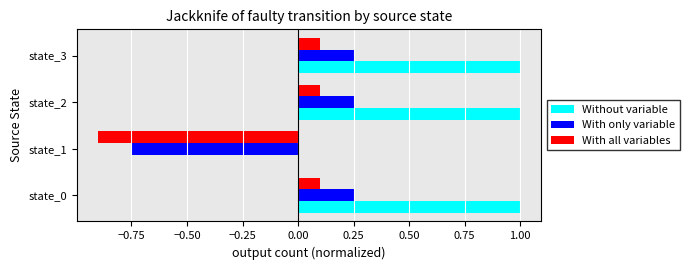

The value of With all variables at state_3 is 0.2. True or false?

False